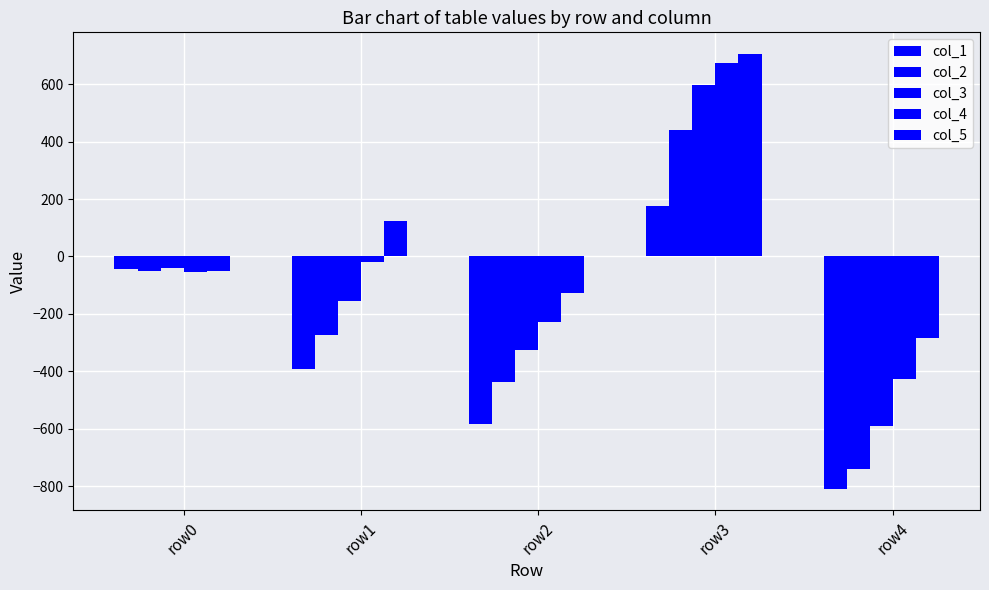

How many values in the col_2 series are below -275?

2